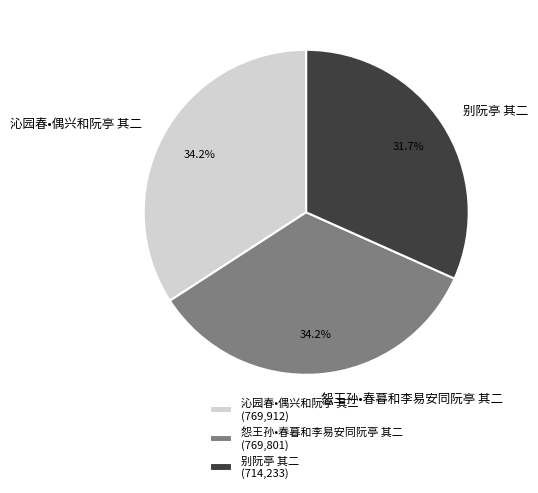

What is the ratio of the value at 沁园春•偶兴和阮亭 其二 to the value at 怨王孙•春暮和李易安同阮亭 其二?

1.0